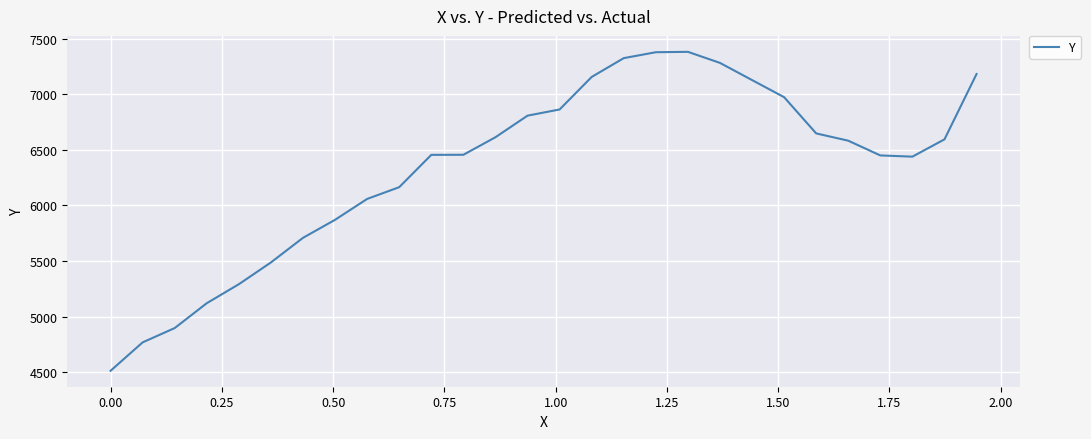

What is the difference between the maximum and second lowest values?

2614.3